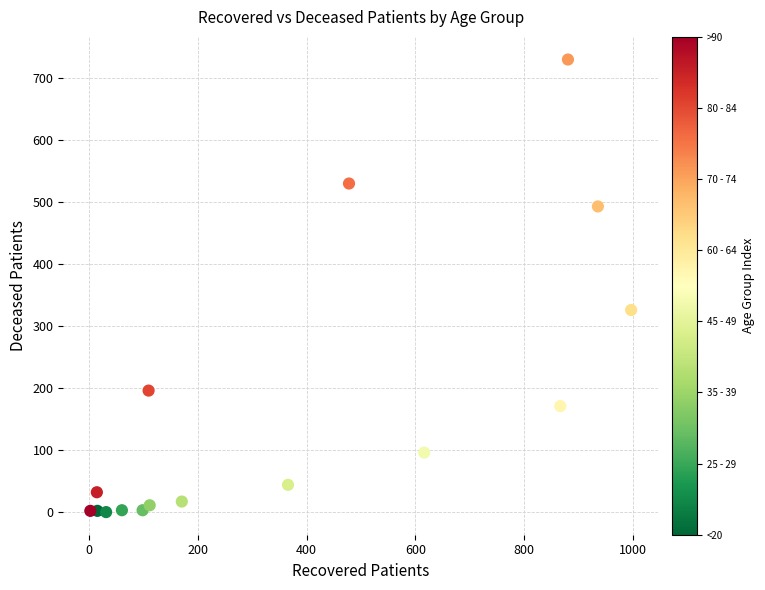

What Y value in the scatter plot is closest to 365?

326